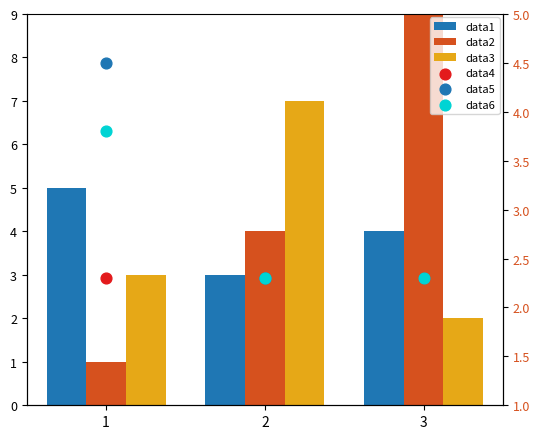

At which category is the sum across all series the highest?

2